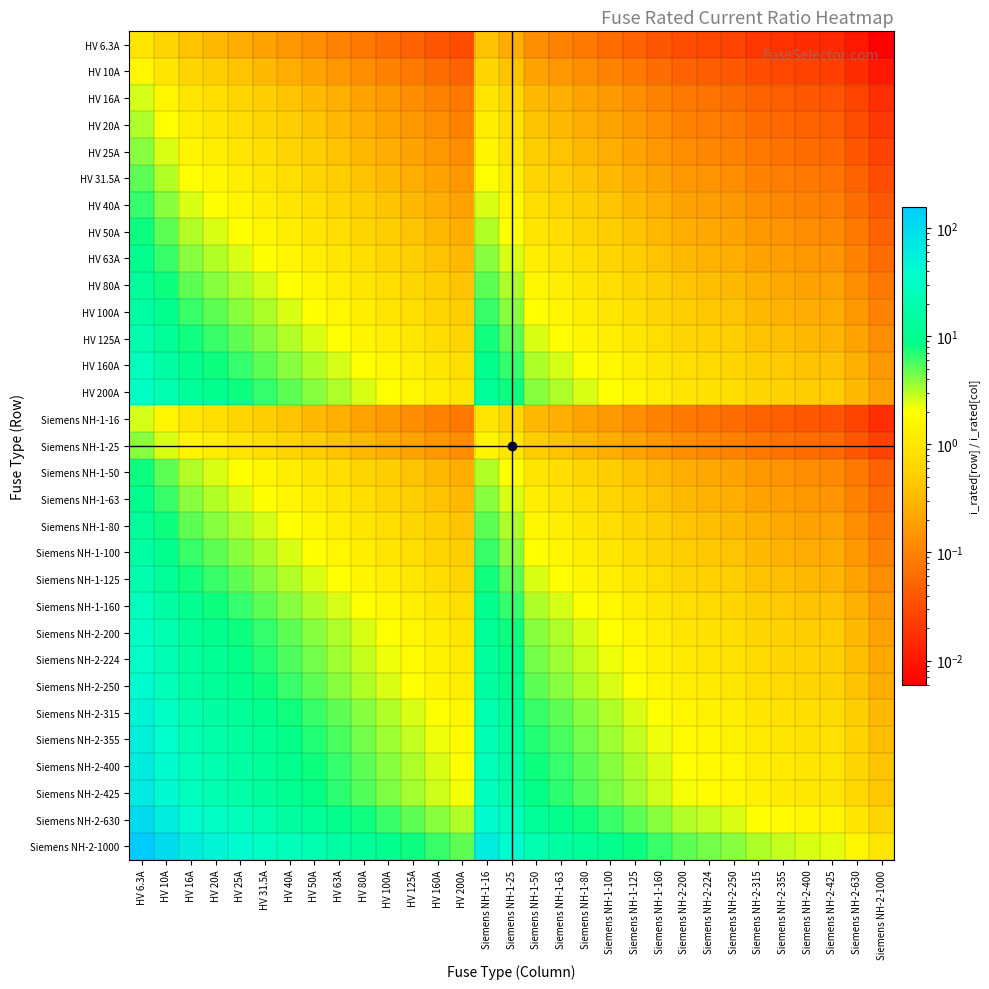

At which category is the sum across all series the highest?

HV 6.3A